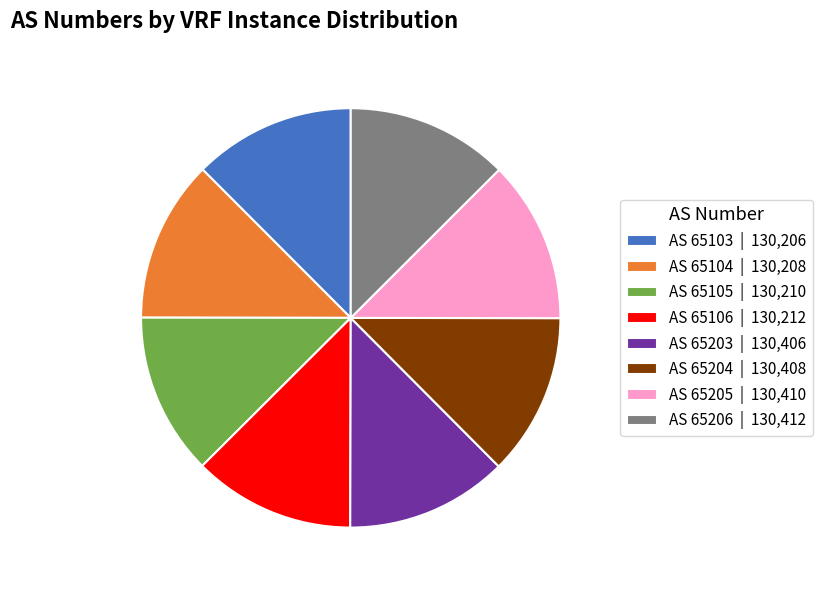

Count the number of slices in the pie.

8